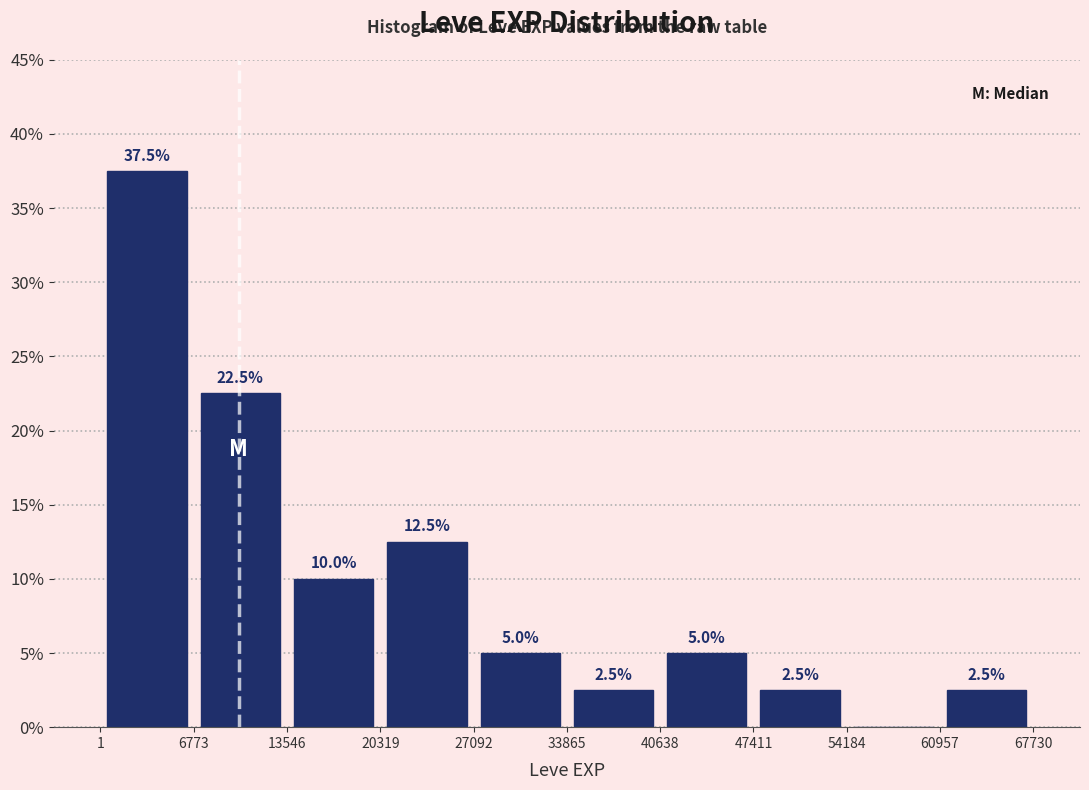

Which range on the x-axis has the tallest bar?

1 to 6773